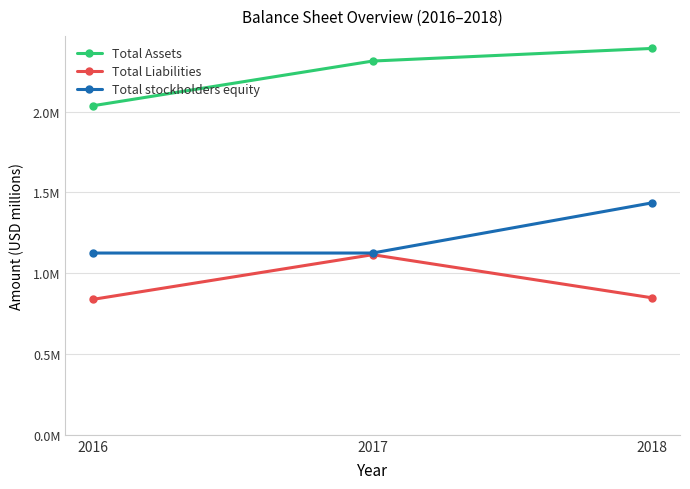

Is the value of Total stockholders equity at 2018 greater than the value of Total Assets at 2017?

No